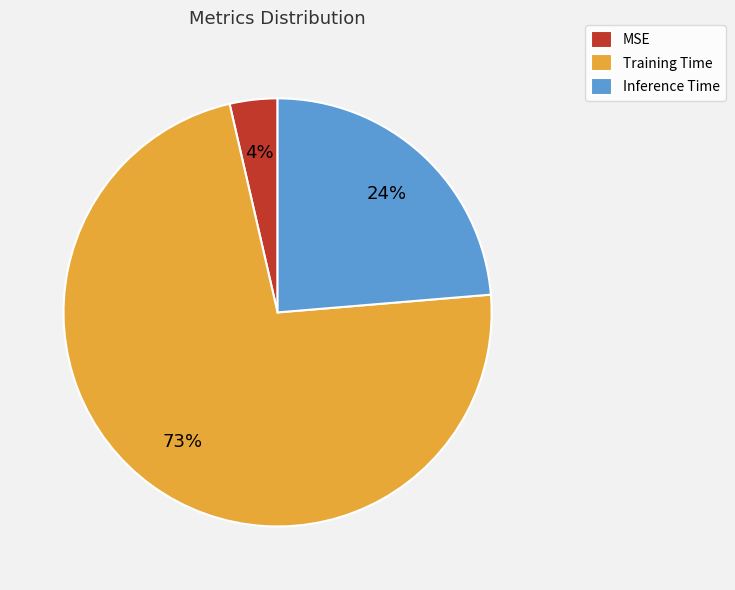

Do MSE and Training Time together represent more than half of the pie?

Yes